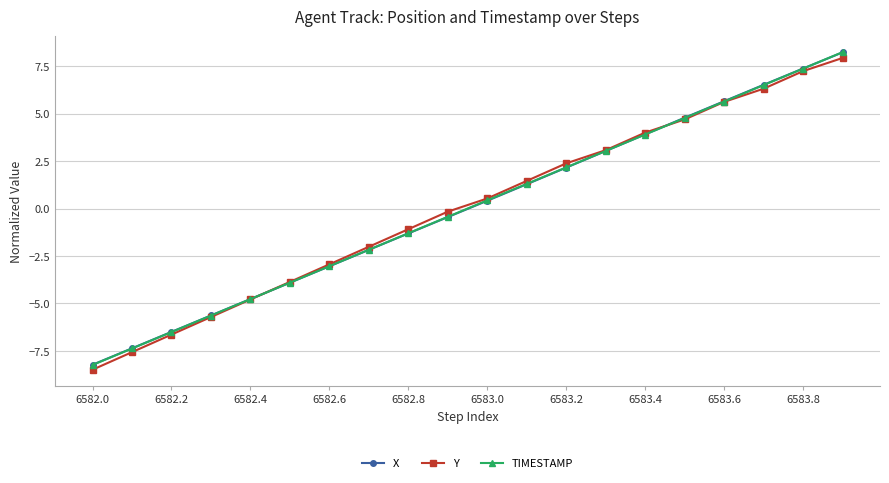

Which series has the widest spread of values?

TIMESTAMP